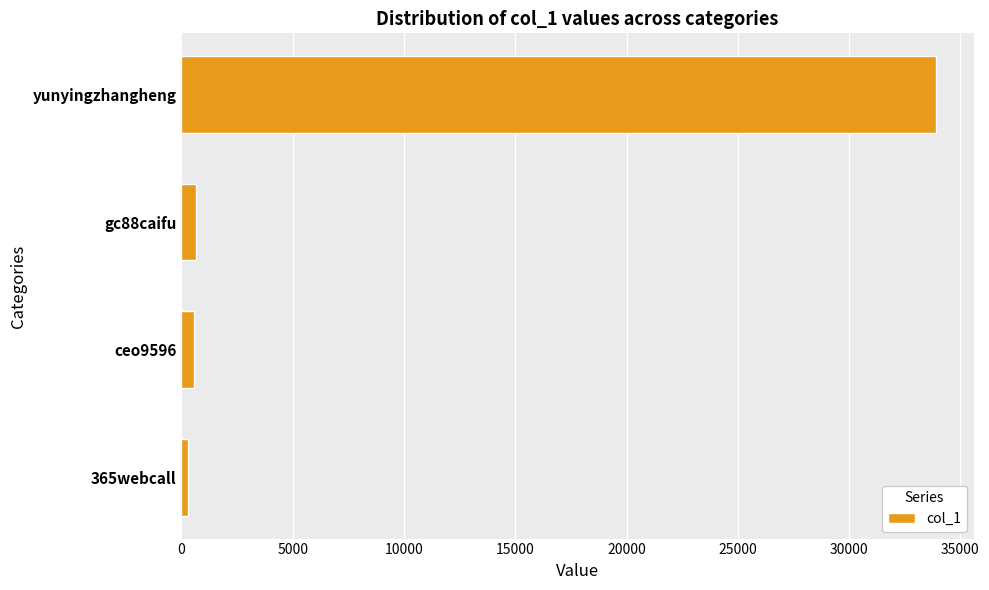

What is the greatest value displayed?

33913